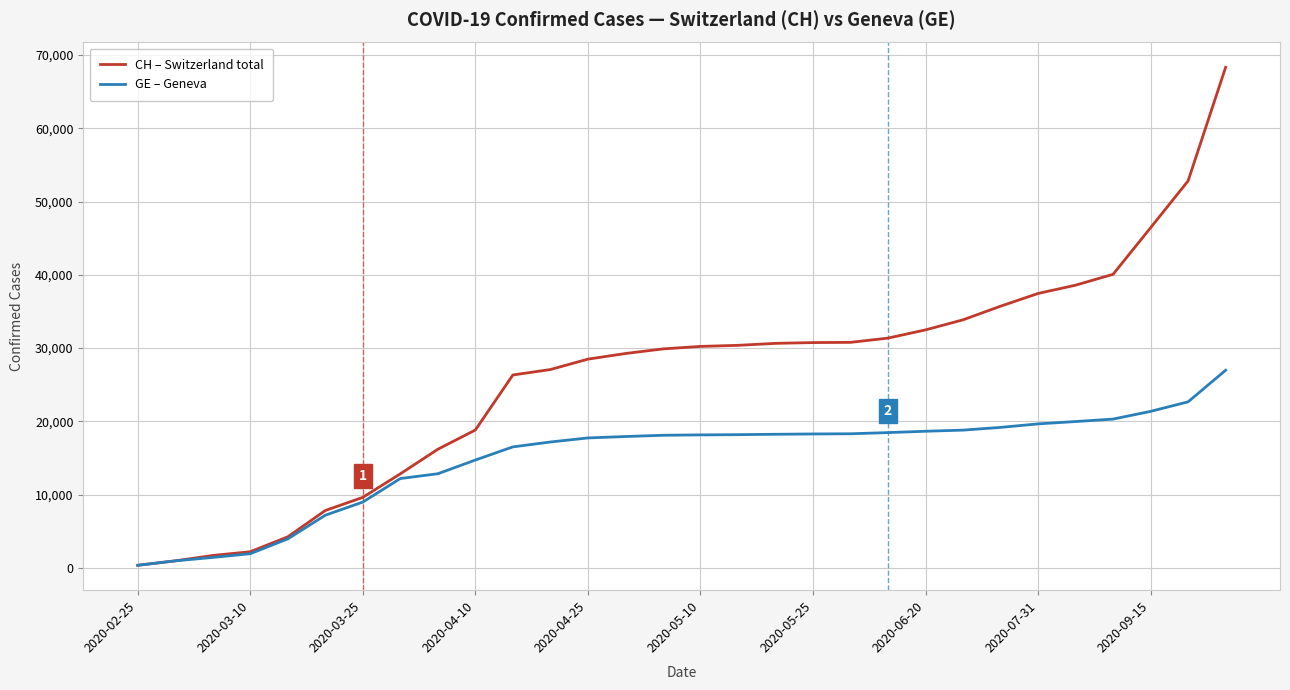

What is the highest value of the GE – Geneva series?

26981